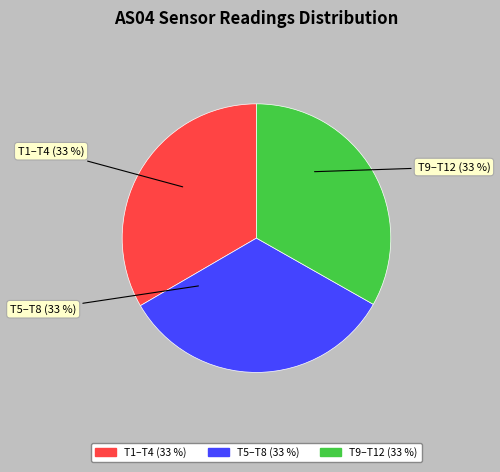

Is there a majority slice in this chart?

No